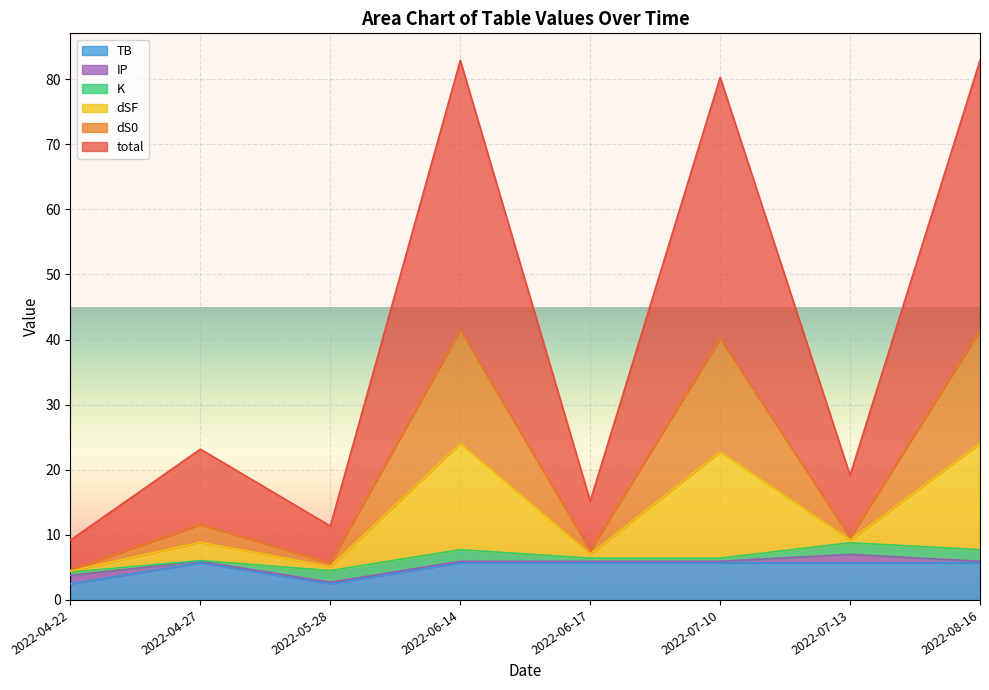

The TB series shows 5.7 at 2022-07-13. True or false?

True